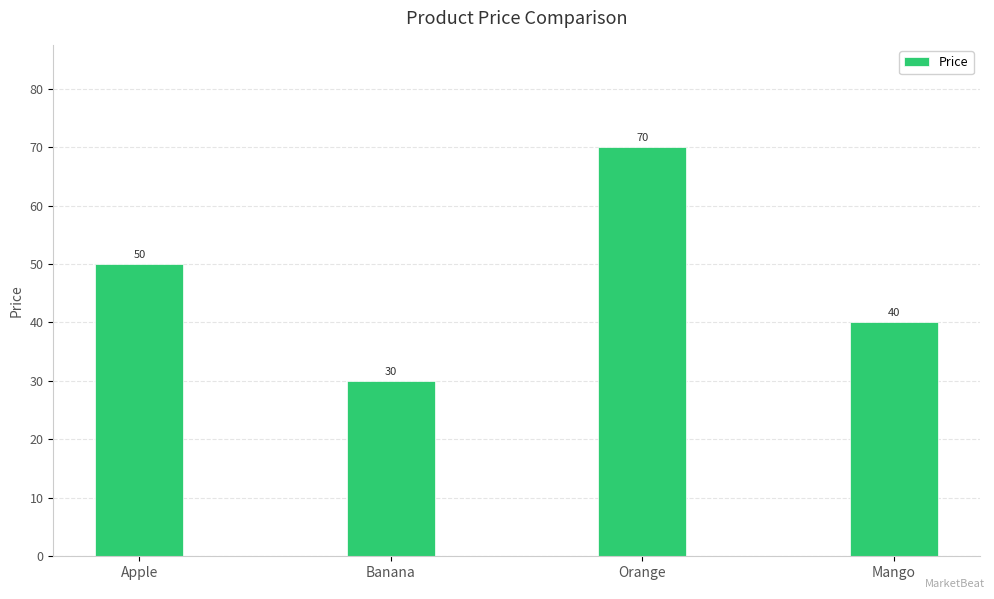

At which label is the value closest to 50?

Apple